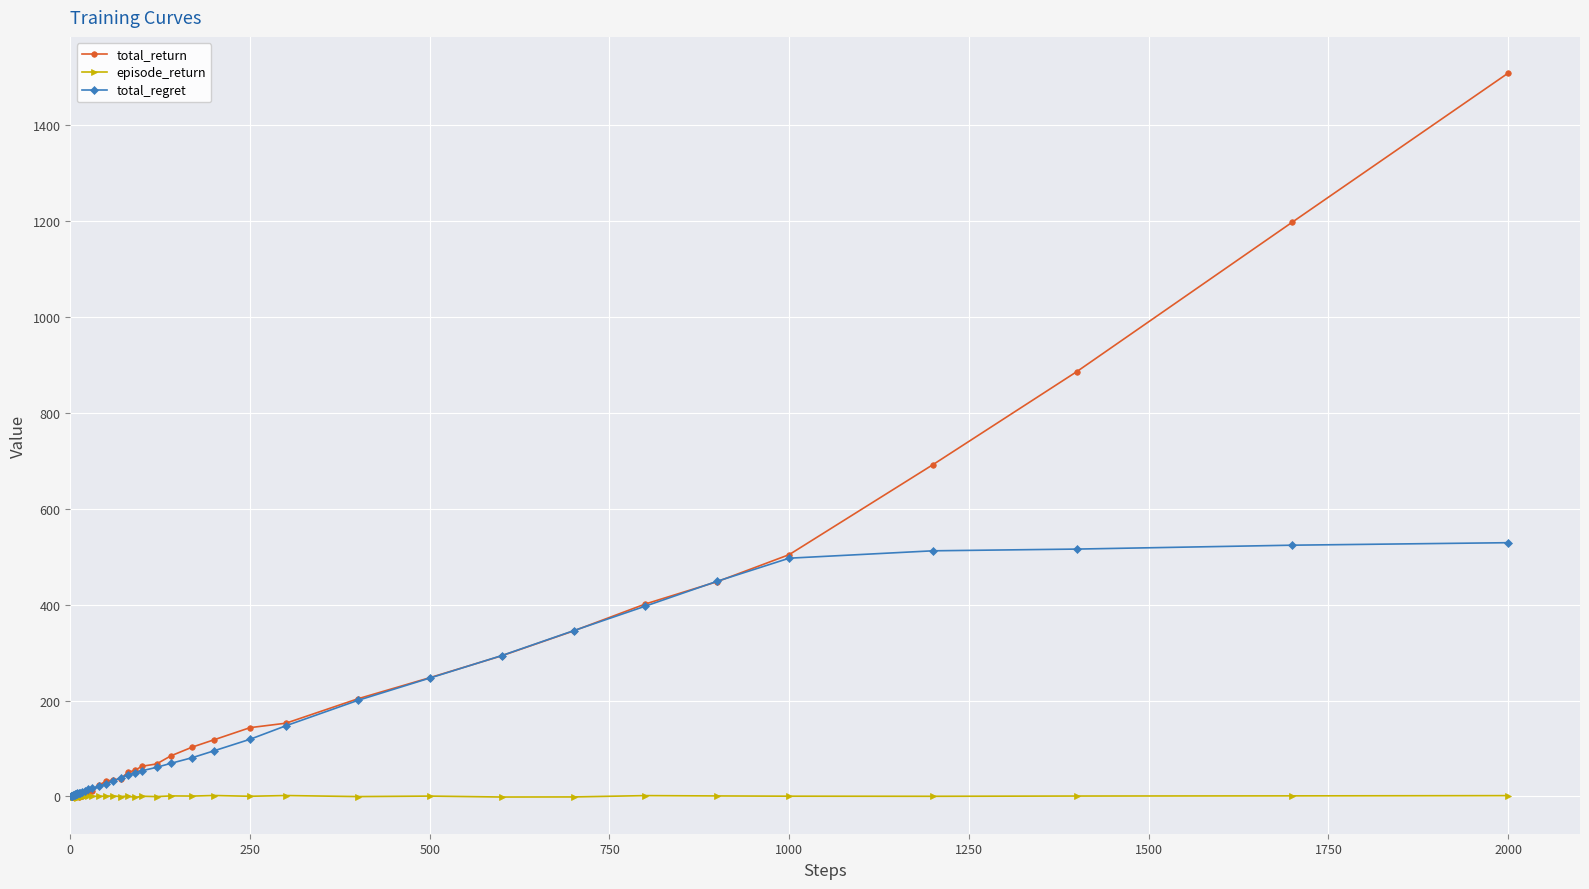

What is the average value of the episode_return series?

0.4